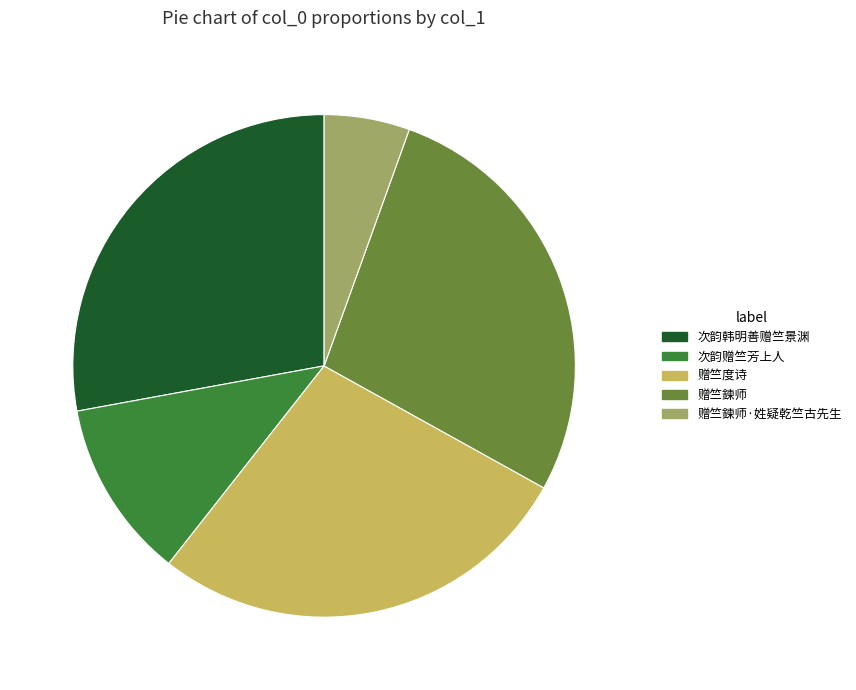

Which category has the smallest portion of the pie?

赠竺鍊师·姓疑乾竺古先生